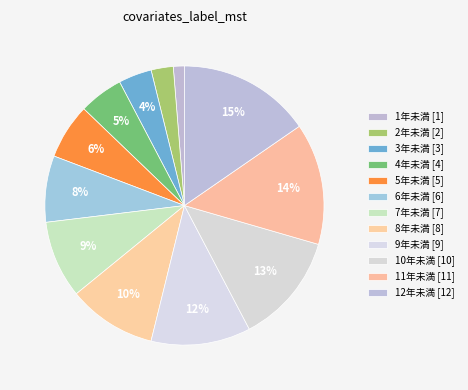

Combined, do 9年未満 and 10年未満 account for over 50%?

No